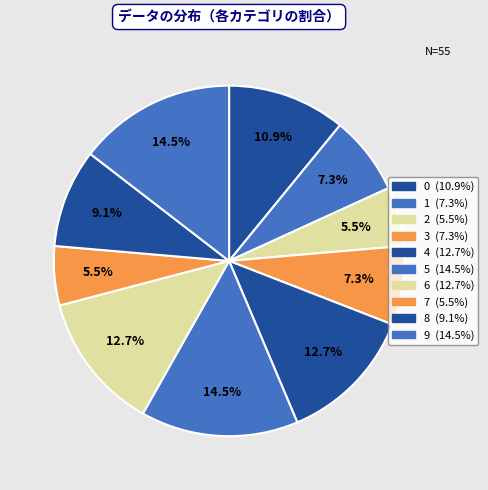

Rank the categories by value from highest to lowest.

5, 9, 4, 6, 0, 8, 1, 3, 2, 7